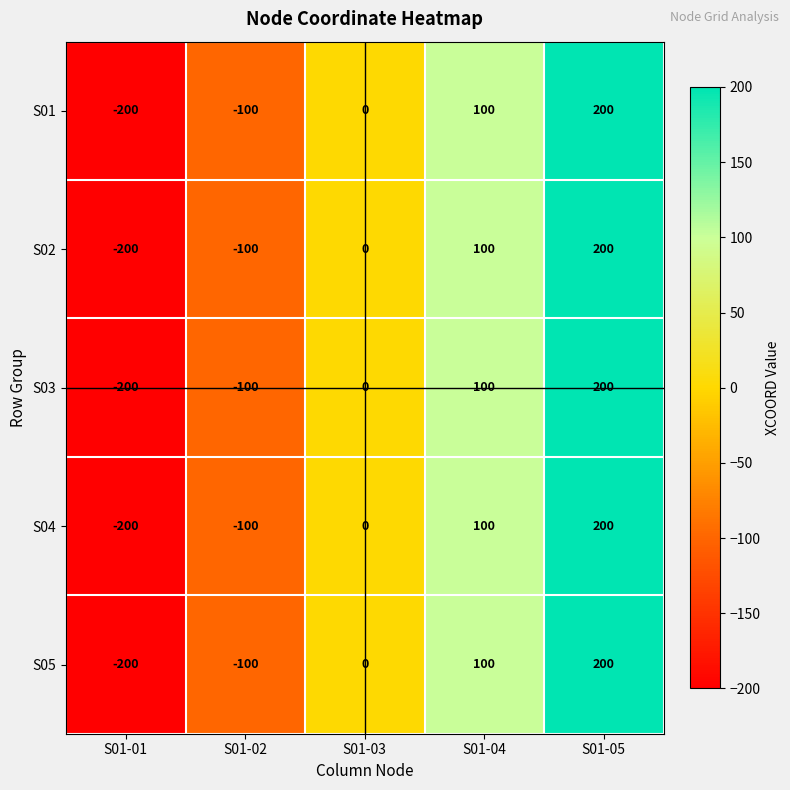

The value of S02 at S01-01 is -200. True or false?

True